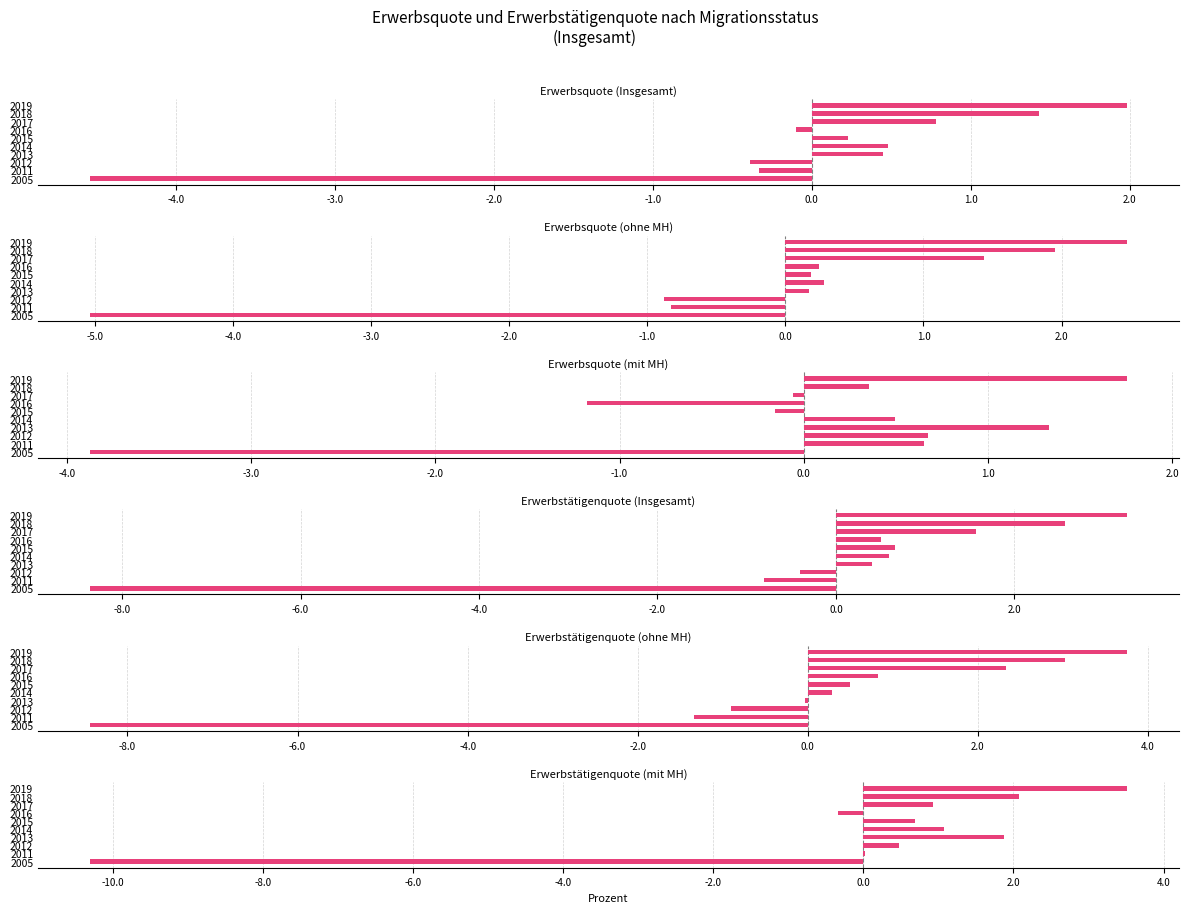

Reading right to left, extract all data points from this chart.

Erwerbsquote (Insgesamt): -4.5	-0.3	-0.4	0.5	0.5	0.2	-0.1	0.8	1.4	2.0
Erwerbsquote (ohne MH): -5.0	-0.8	-0.9	0.2	0.3	0.2	0.2	1.4	2.0	2.5
Erwerbsquote (mit MH): -3.9	0.7	0.7	1.3	0.5	-0.2	-1.2	-0.1	0.4	1.8
Erwerbstätigenquote (Insgesamt): -8.4	-0.8	-0.4	0.4	0.6	0.7	0.5	1.6	2.6	3.3
Erwerbstätigenquote (ohne MH): -8.4	-1.3	-0.9	-0.0	0.3	0.5	0.8	2.3	3.0	3.7
Erwerbstätigenquote (mit MH): -10.3	0.0	0.5	1.9	1.1	0.7	-0.3	0.9	2.1	3.5